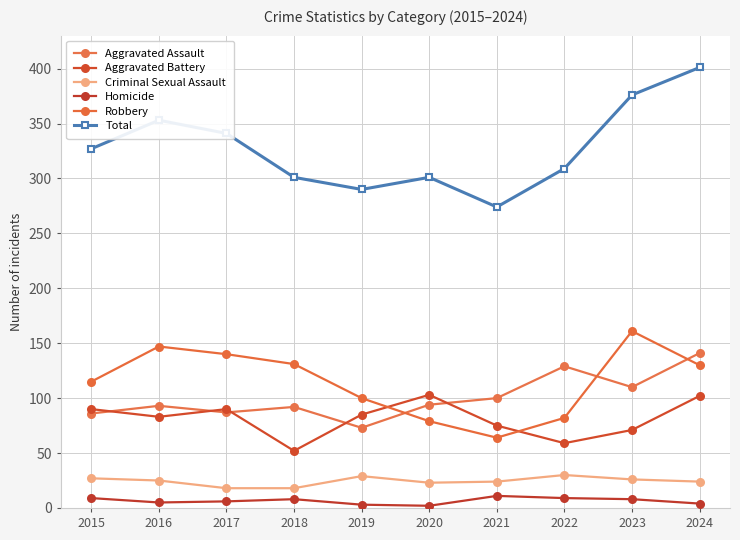

What is the difference between the Total values at 2020 and 2019?

11